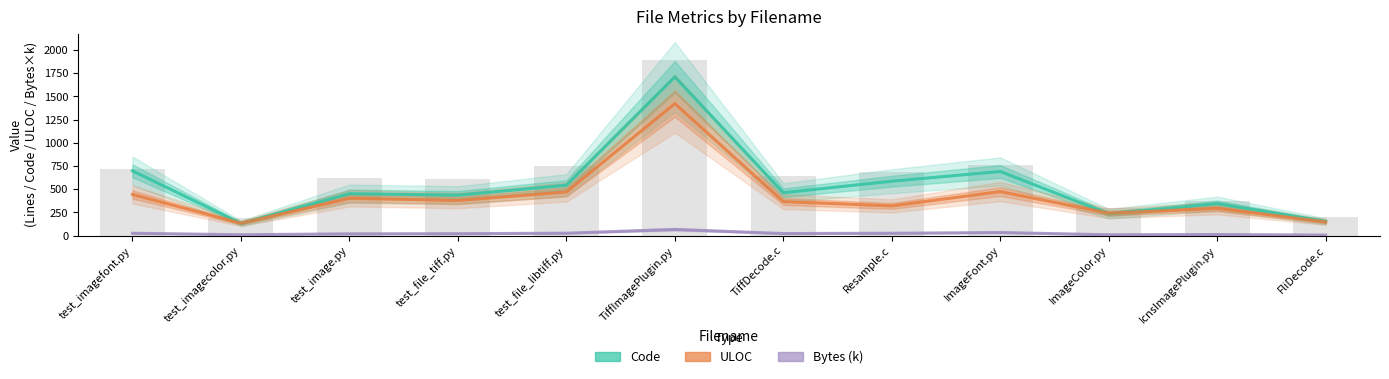

List the series in order of their peak value, highest first.

Code, ULOC, Bytes (k)